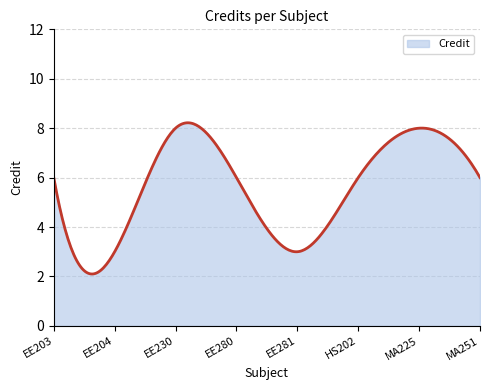

What is the difference between the maximum and minimum values?

6.1